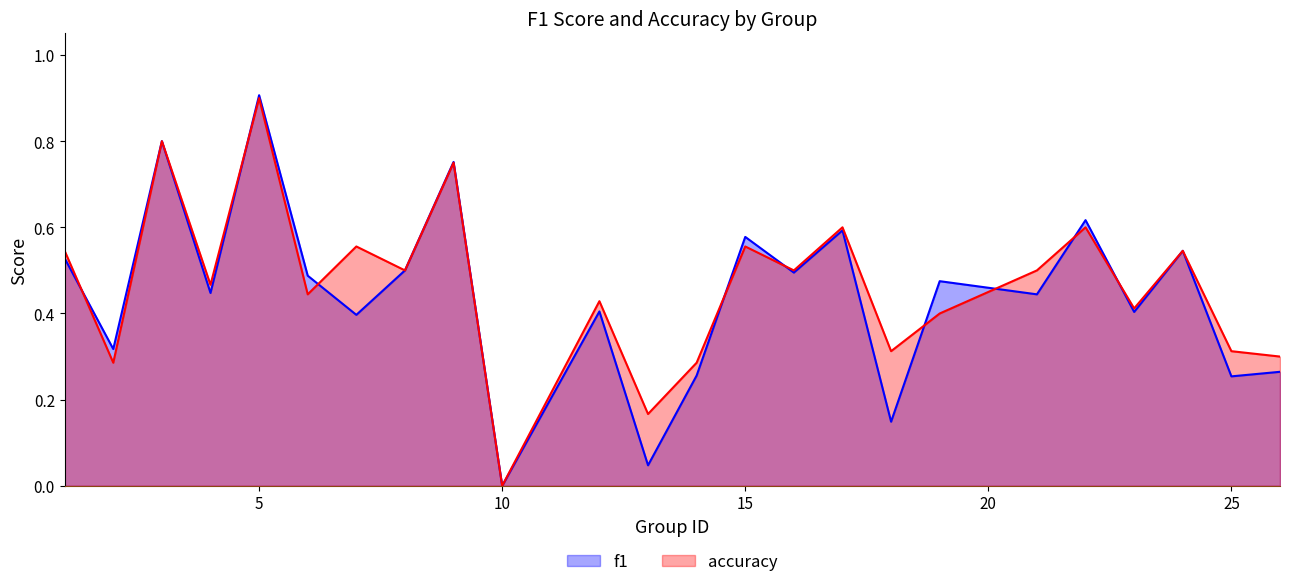

Between 3 and 9, which series saw the biggest shift?

accuracy